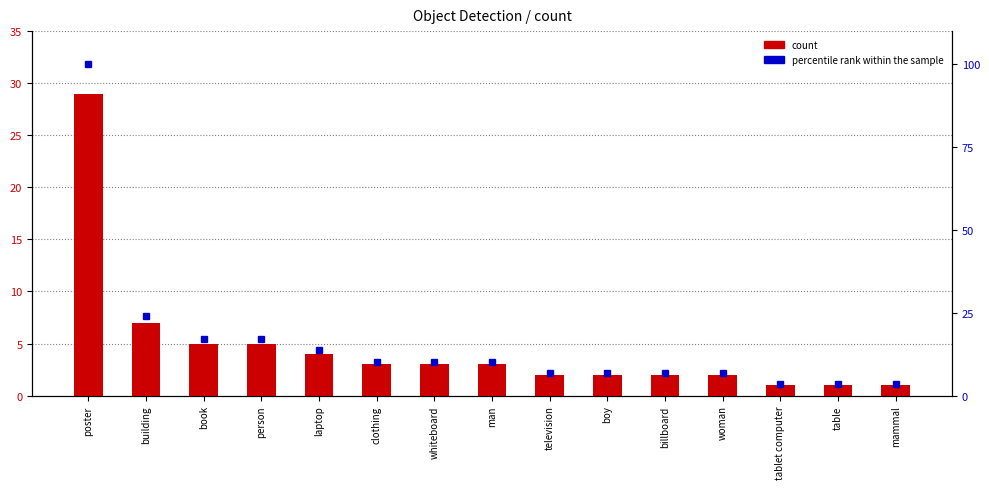

What value does the percentile rank within the sample series have at table?

3.4